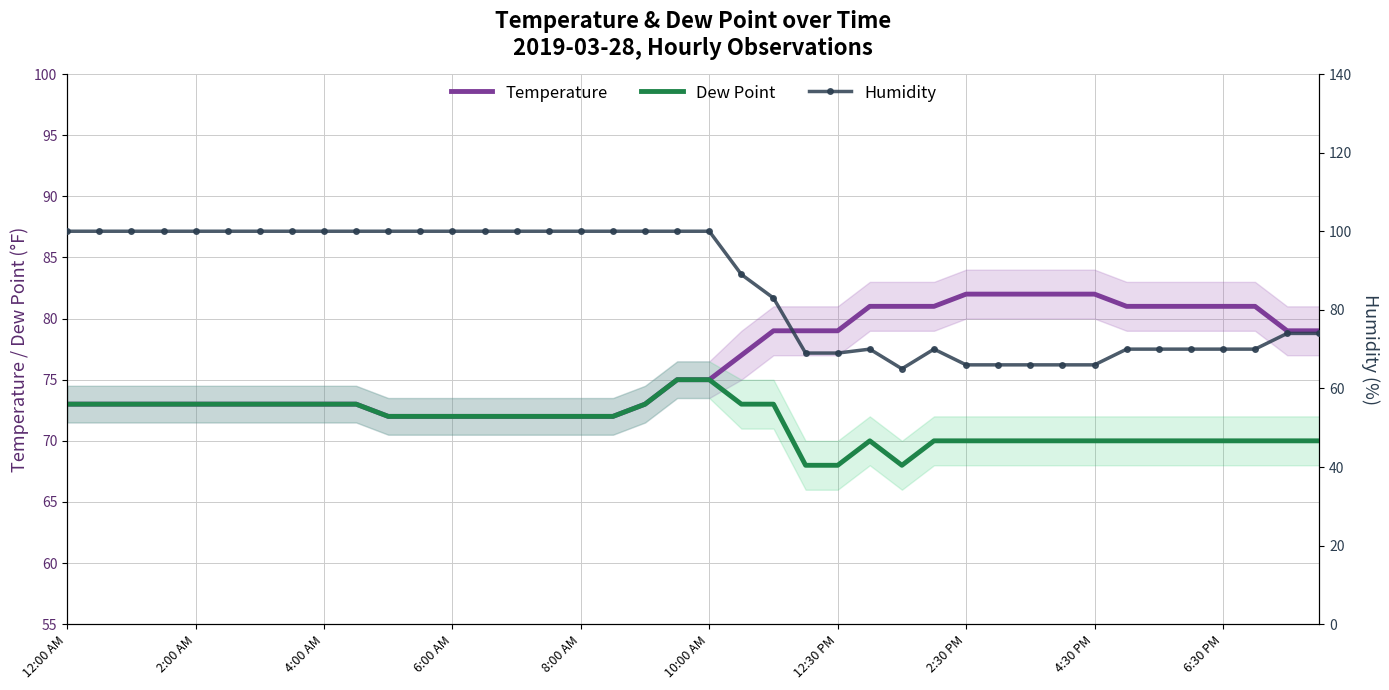

True or false: Dew Point has more than 0 interior local peaks.

True